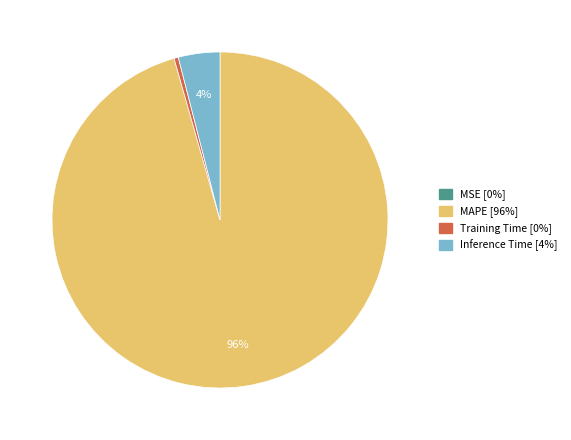

The MAPE slice represents 96% of the pie. True or false?

True